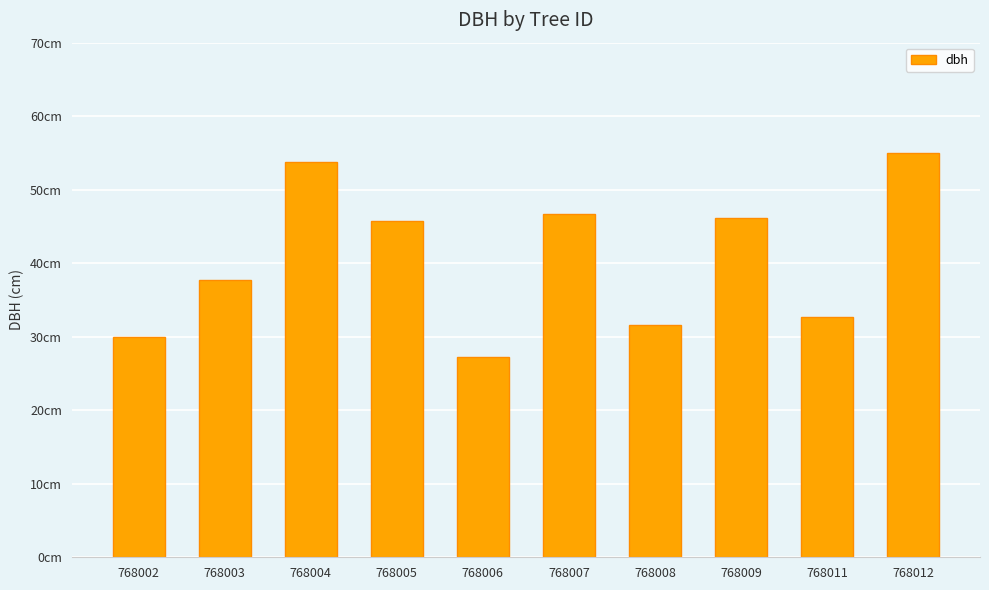

What is the average value?

40.7